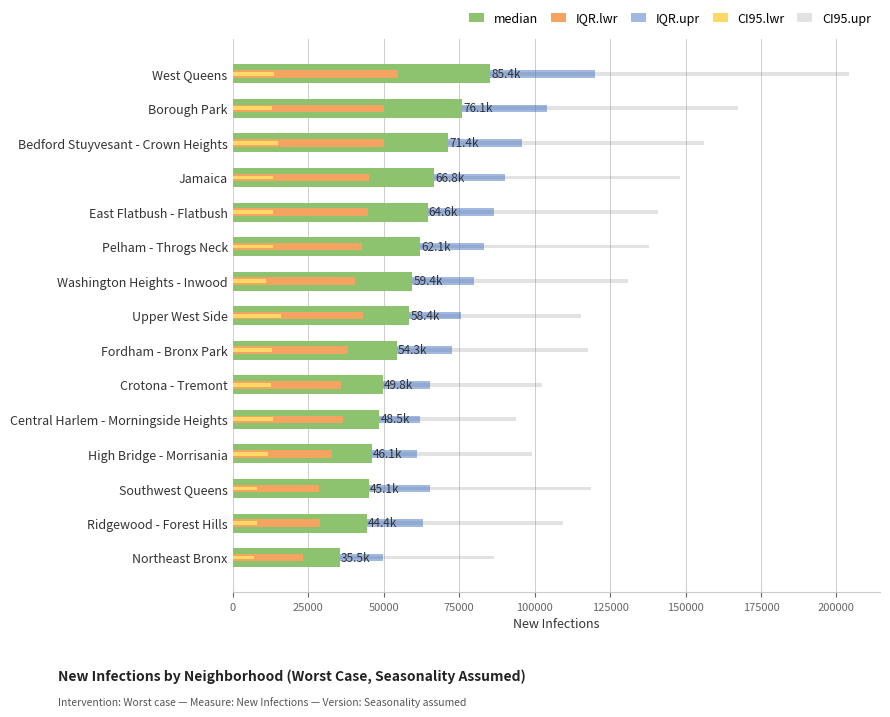

True or false: IQR.lwr has a value of 17311.4 at Pelham - Throgs Neck.

False